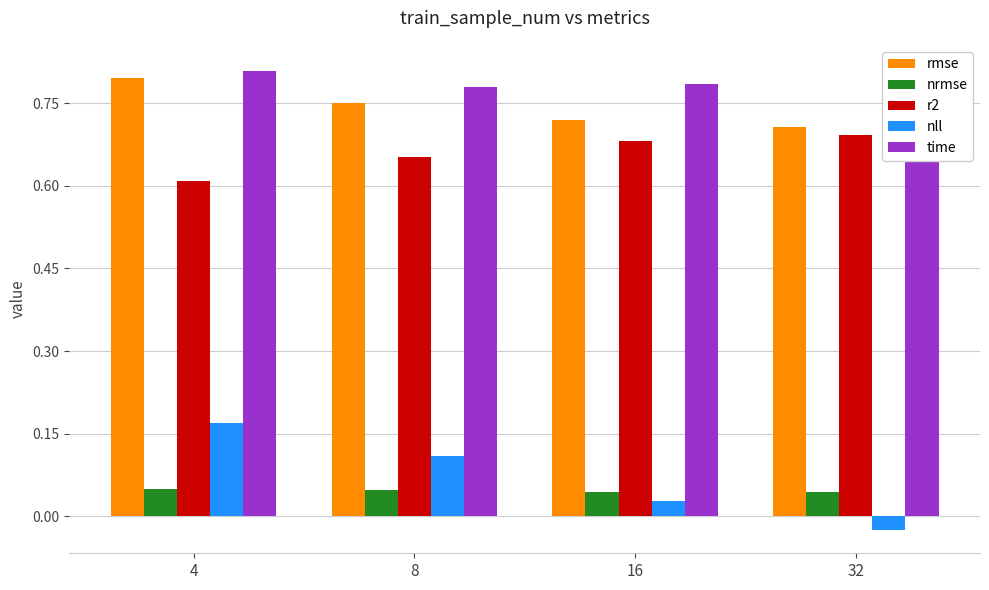

Which label corresponds to the smallest value in the chart?

32